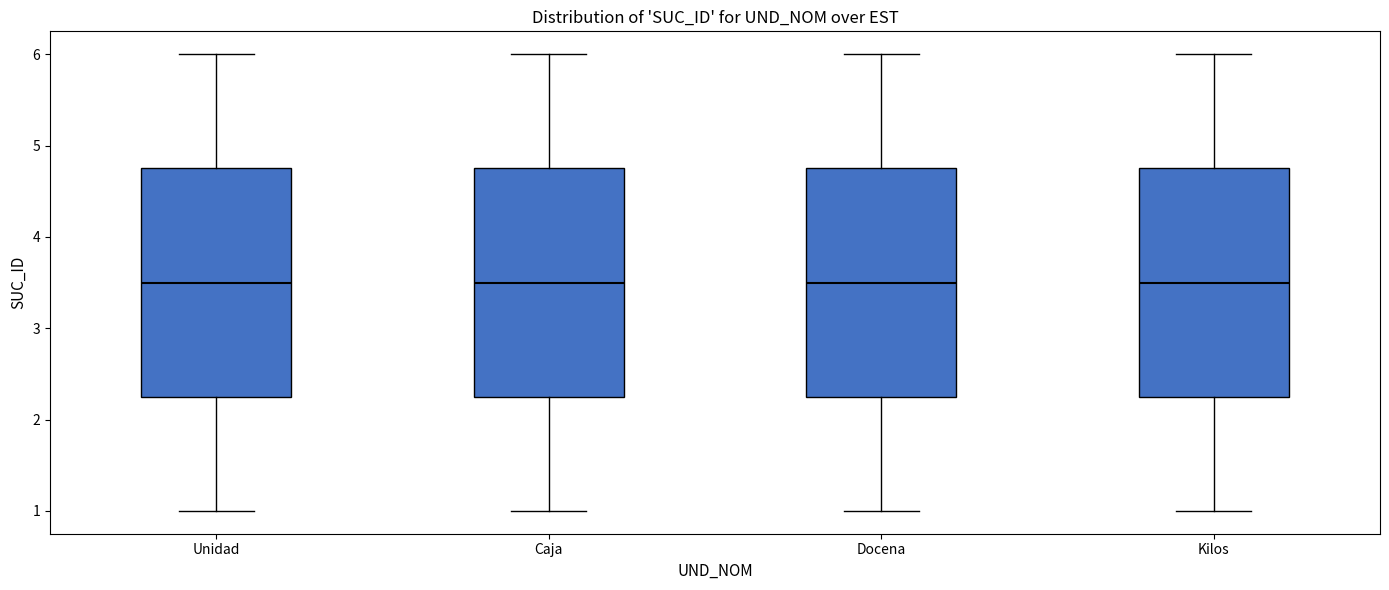

Reading left to right, transcribe this box plot: for each box, give where its median line is, the range the box spans, and where its two whiskers end, as read against the y-axis. The values are not printed on the chart, so give them approximately, as read against the axis.

Unidad: median 3.5, box 2.3 to 4.8, whiskers 1.0 to 6.0
Caja: median 3.5, box 2.3 to 4.8, whiskers 1.0 to 6.0
Docena: median 3.5, box 2.3 to 4.8, whiskers 1.0 to 6.0
Kilos: median 3.5, box 2.3 to 4.8, whiskers 1.0 to 6.0